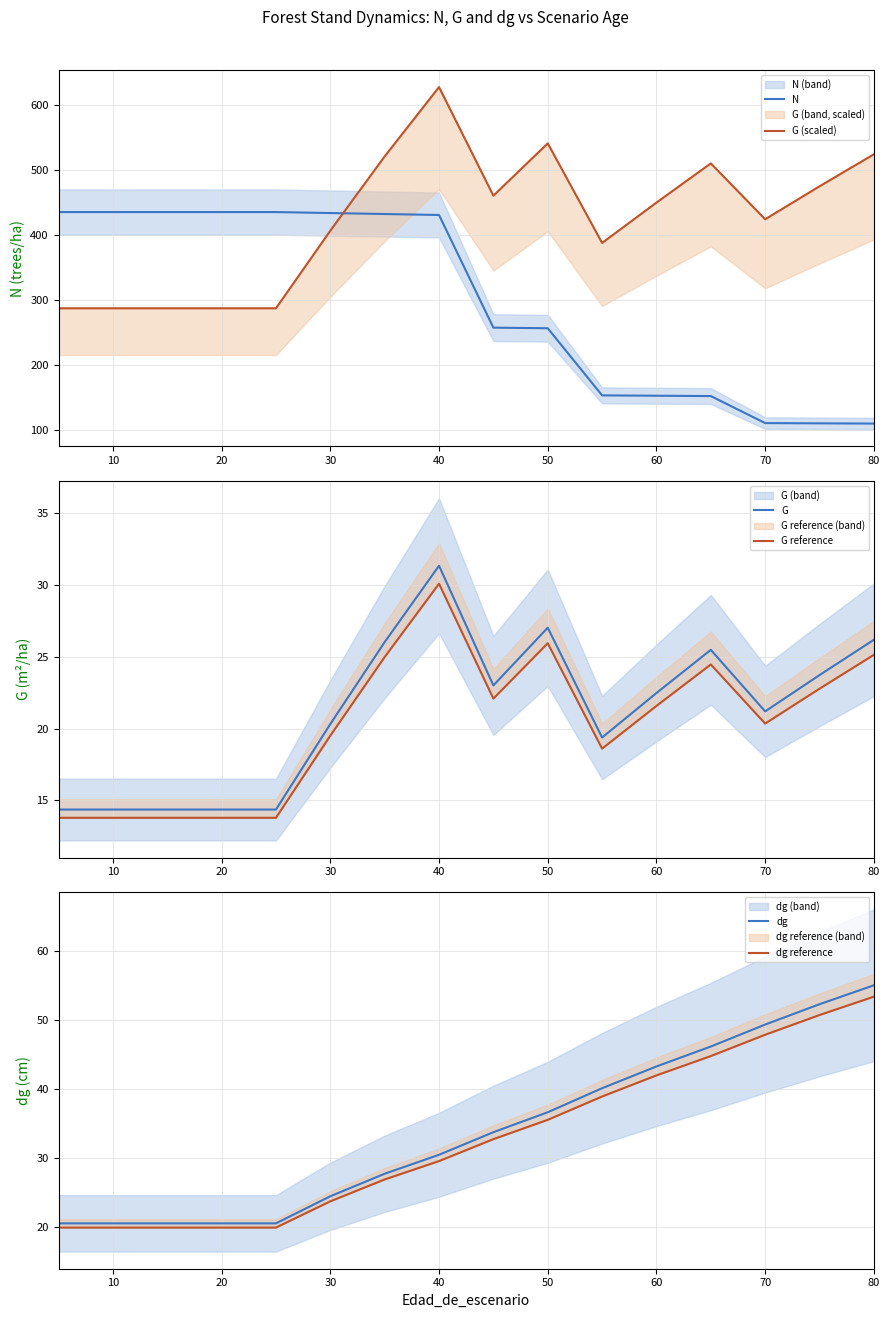

The G series shows 31.4 at 40. True or false?

True